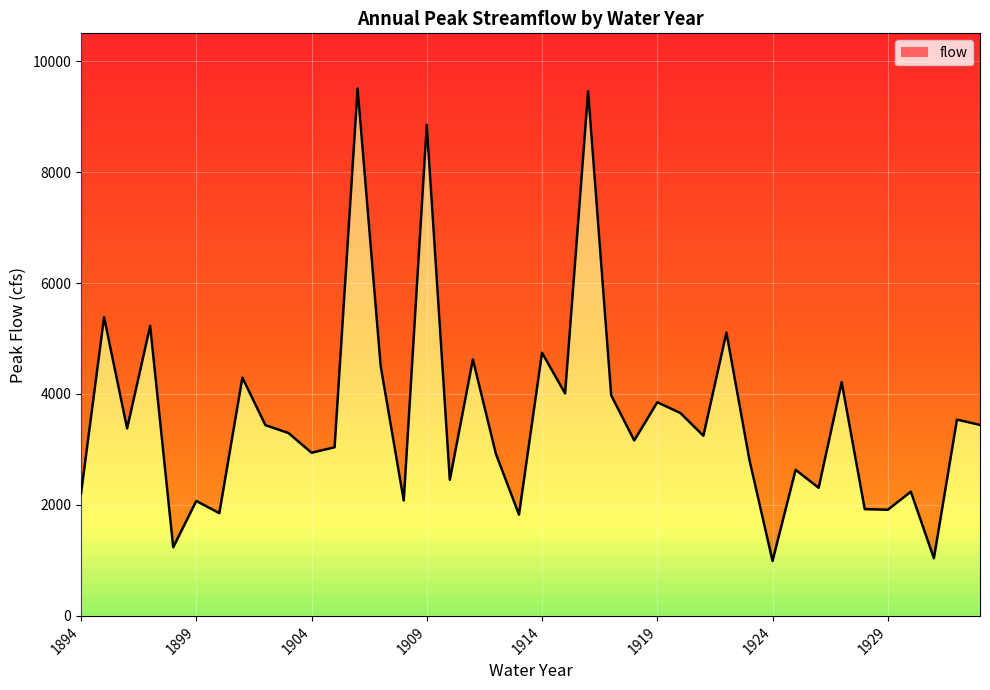

Is it true that the value at 1911 is 6543?

False